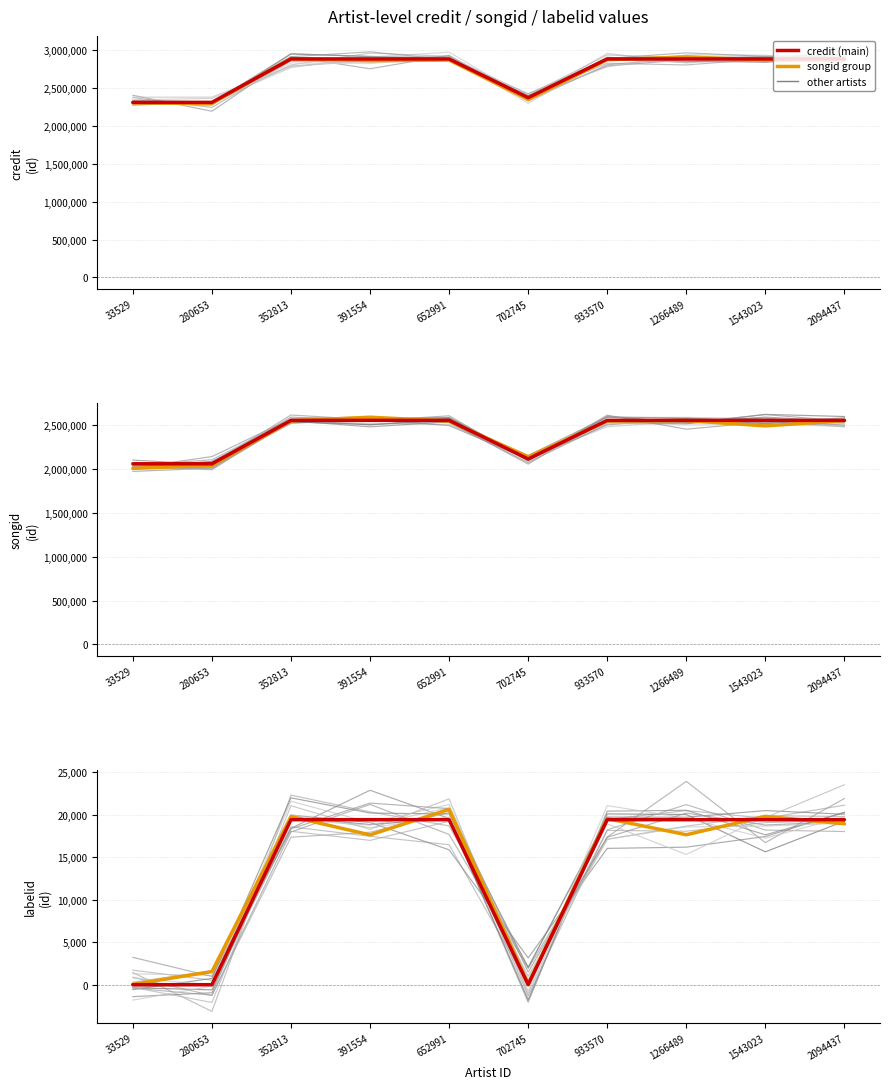

Which has a higher value, 1543023 or 391554?

1543023